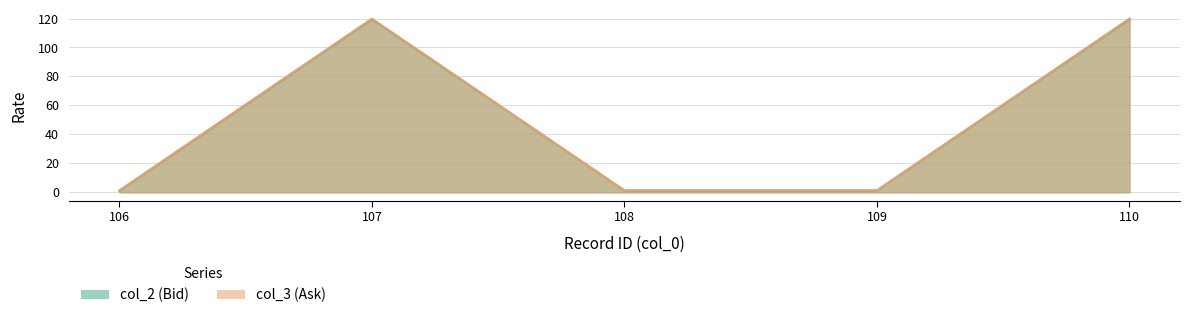

How many lines are shown in the chart?

2